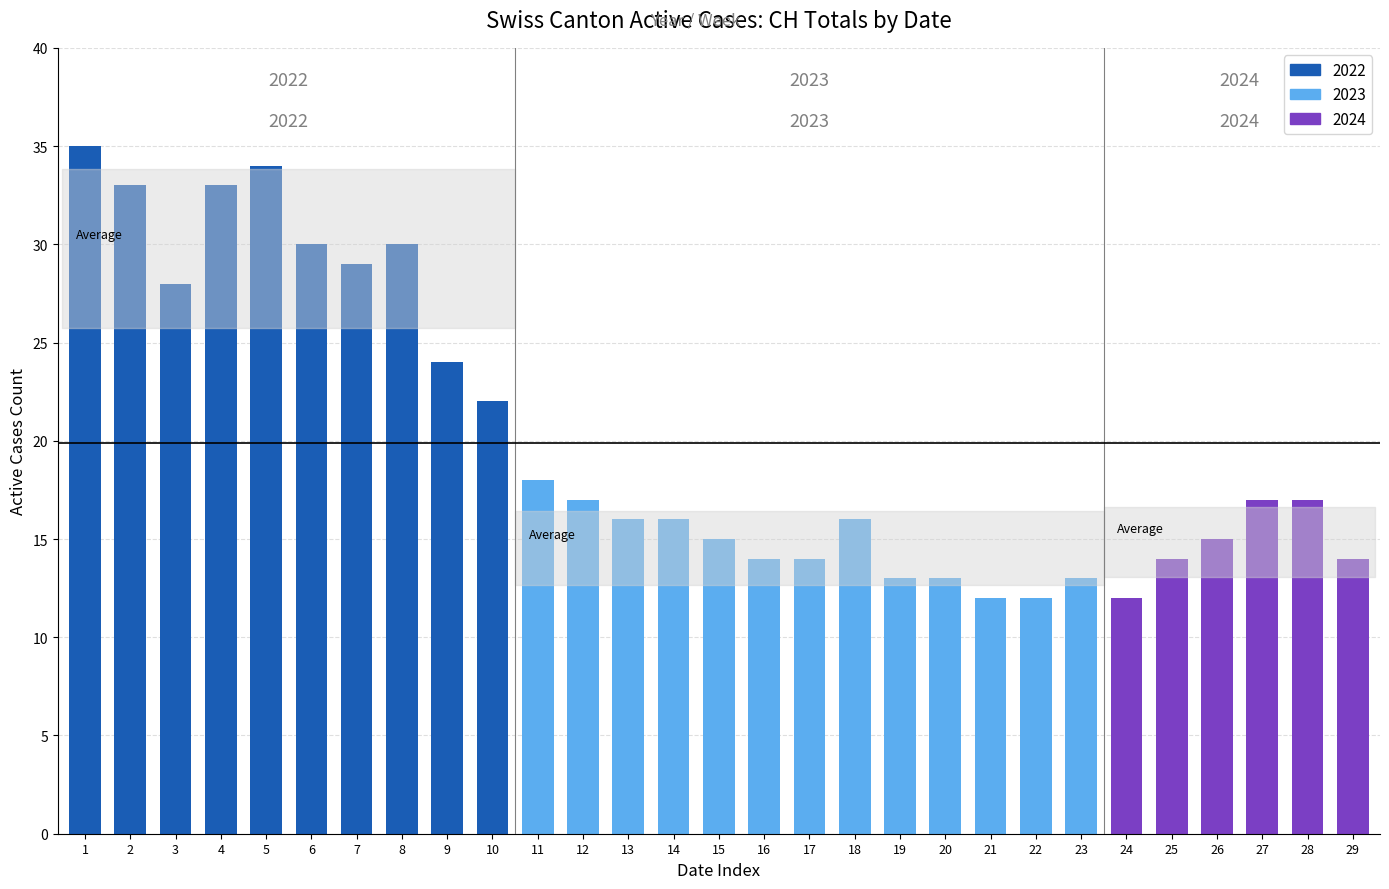

What is the sum of all values?

576